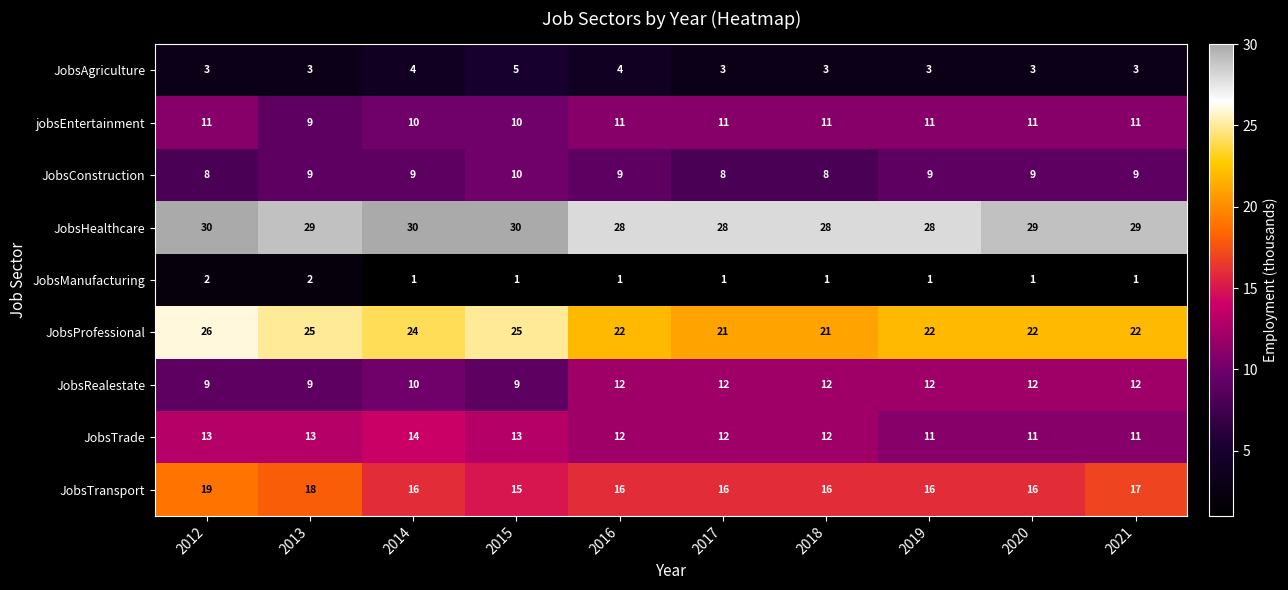

List the series in order of their peak value, highest first.

JobsHealthcare, JobsProfessional, JobsTransport, JobsTrade, JobsRealestate, jobsEntertainment, JobsConstruction, JobsAgriculture, JobsManufacturing